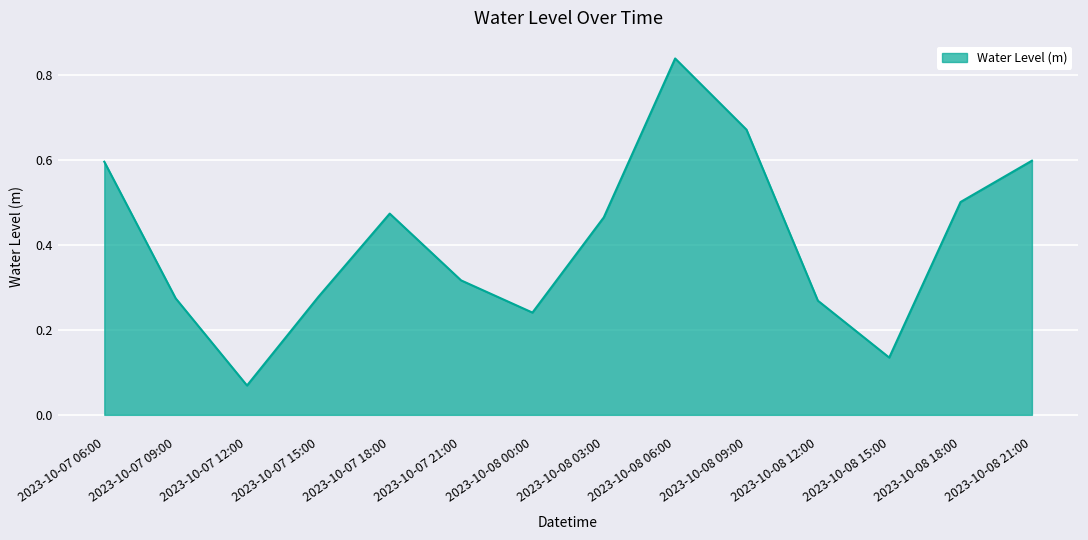

Which has a higher value, 2023-10-07 09:00 or 2023-10-08 03:00?

2023-10-08 03:00